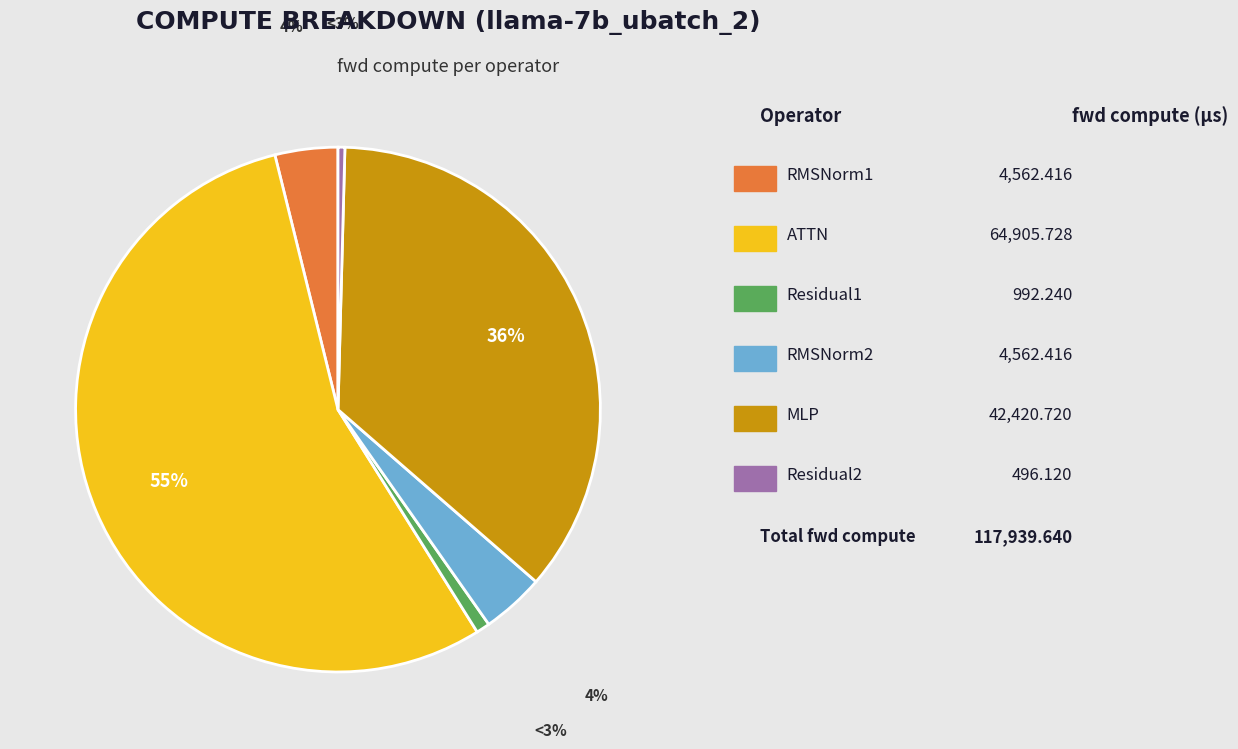

Does any single category account for the majority?

Yes